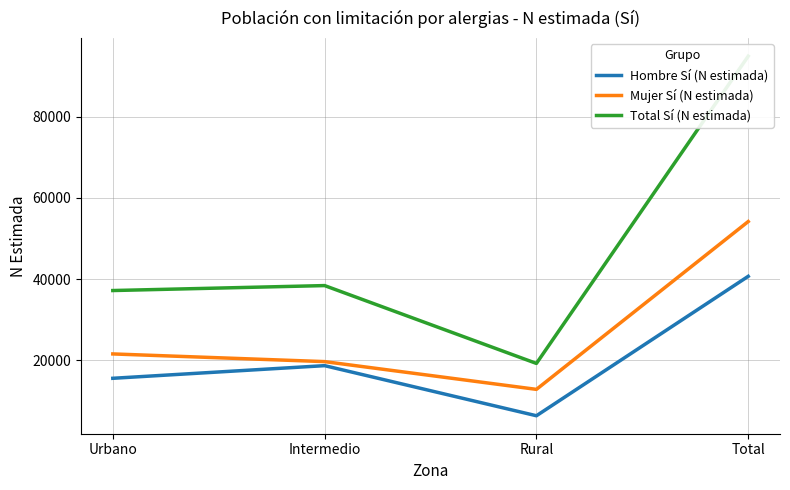

What is the spread (max minus min) of values at Intermedio?

19702